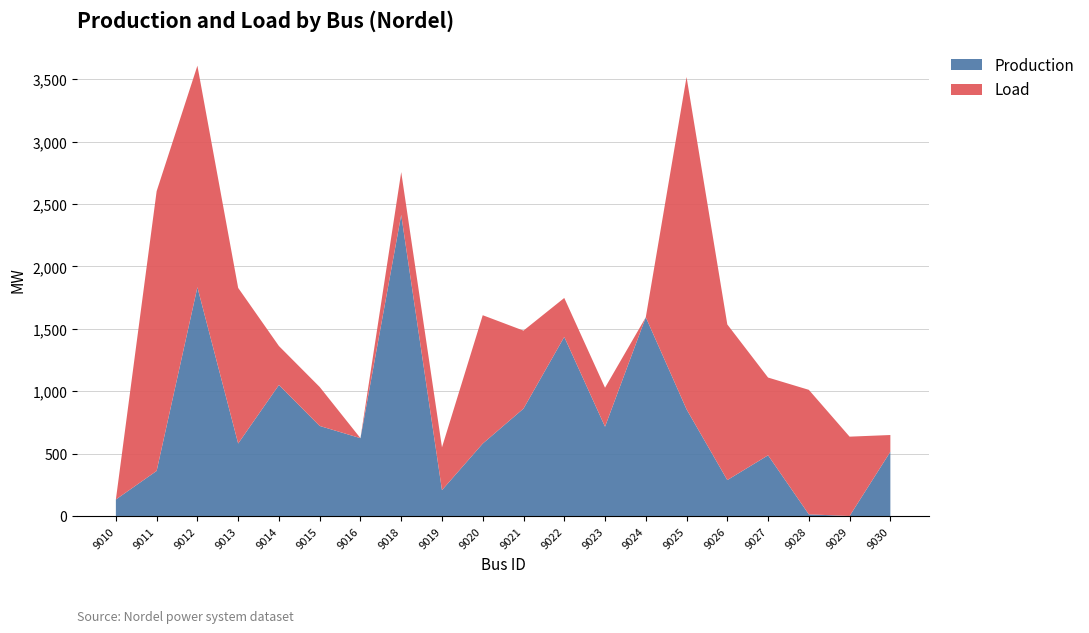

Reading left to right, extract all data points from this chart.

Load: 0.0	2241.9	1775.5	1247.3	312.3	312.3	0.0	342.8	342.8	1029.0	625.0	312.3	312.3	0.0	2663.3	1247.3	623.2	997.8	635.8	134.4
Production: 132.2	361.2	1833.4	580.9	1049.9	721.6	623.7	2413.3	207.3	580.2	860.6	1435.1	715.7	1592.7	855.1	287.8	486.3	13.2	0.0	514.6